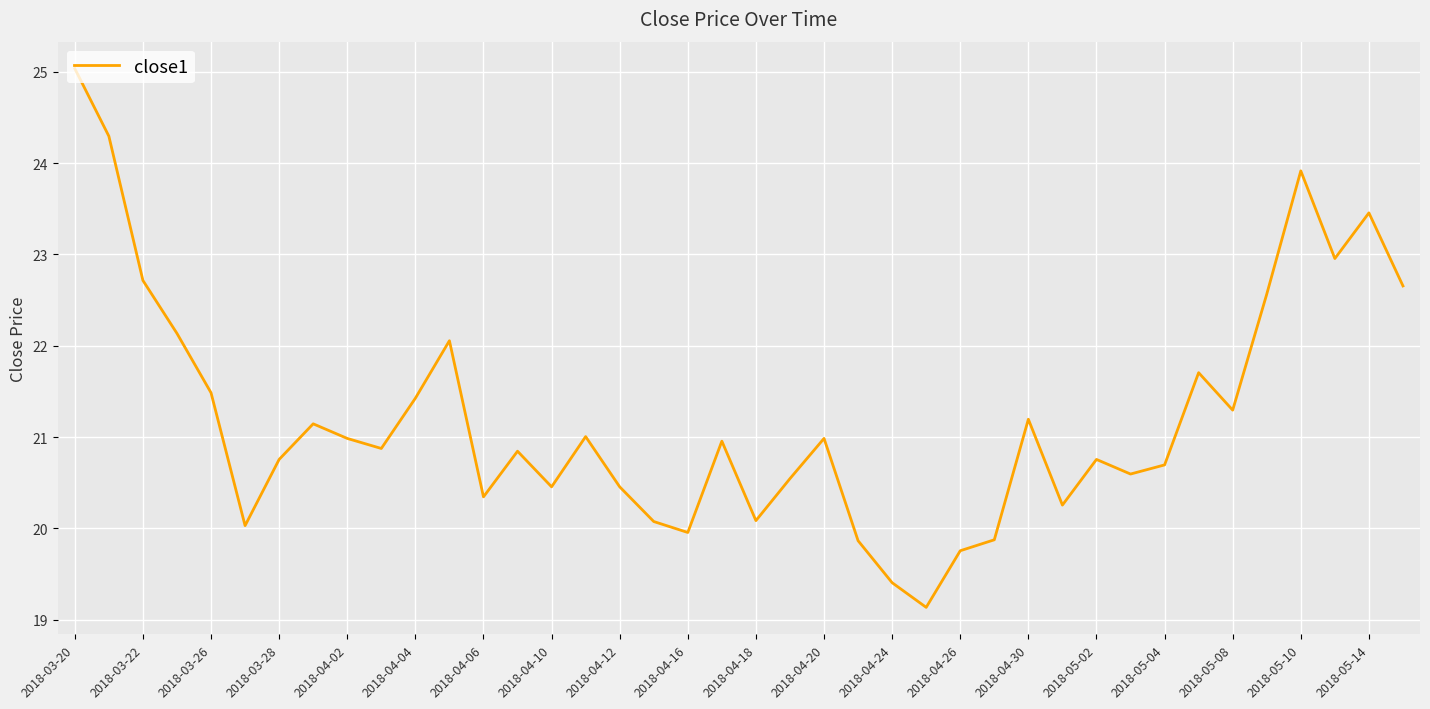

What is the difference between the second highest and second lowest values?

4.9